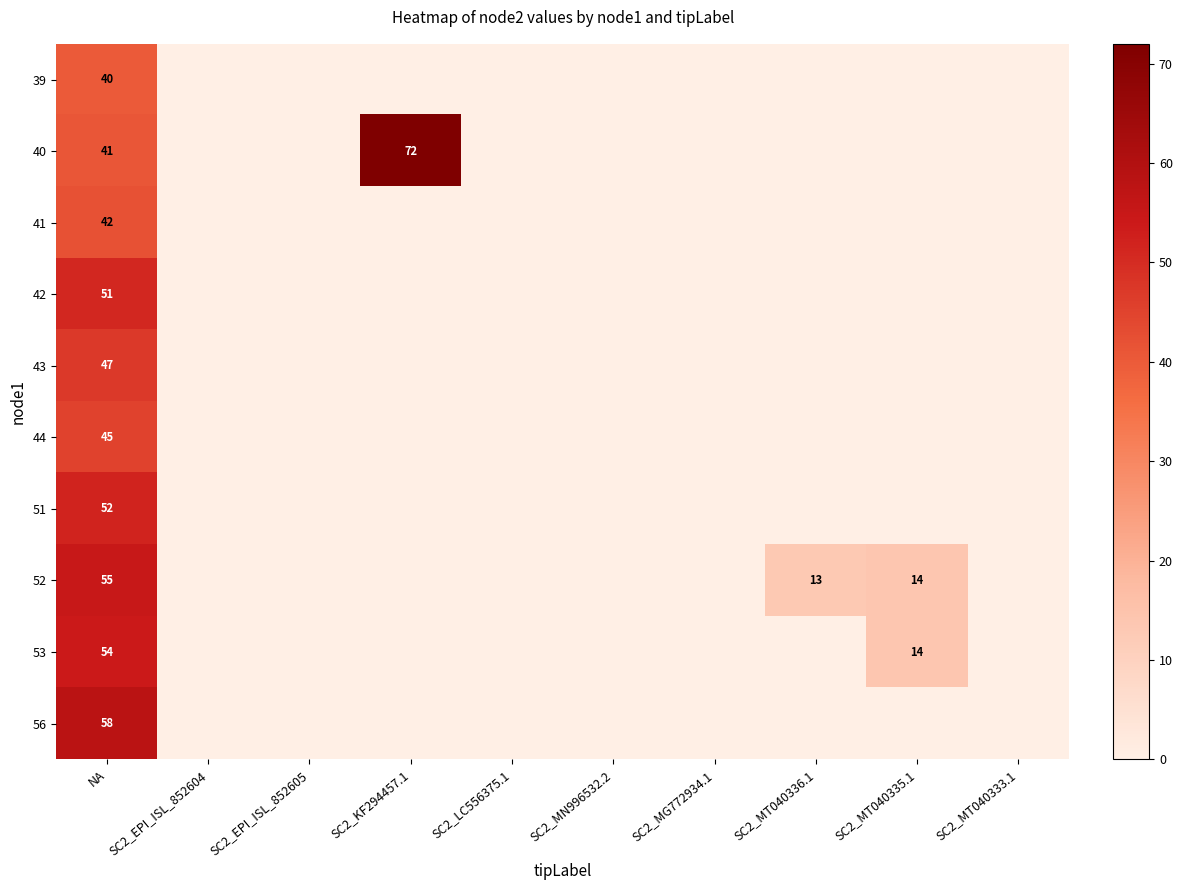

At which category is the sum across all series the highest?

NA